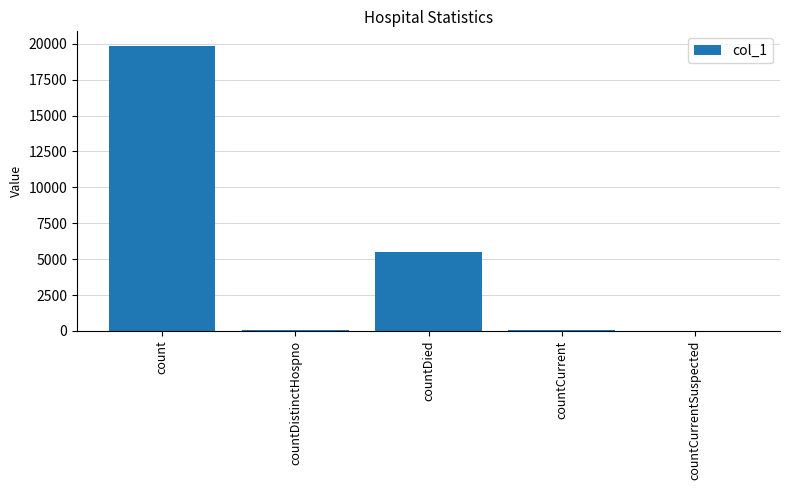

Where is the data nearest to the value 9938?

countDied